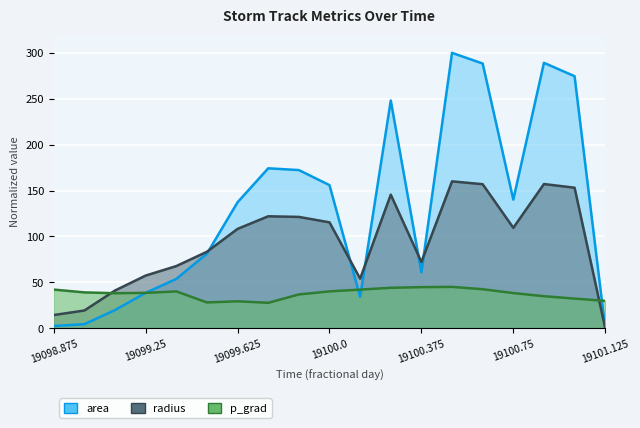

Rank the series at 19099.75 from lowest to highest value.

p_grad, radius, area